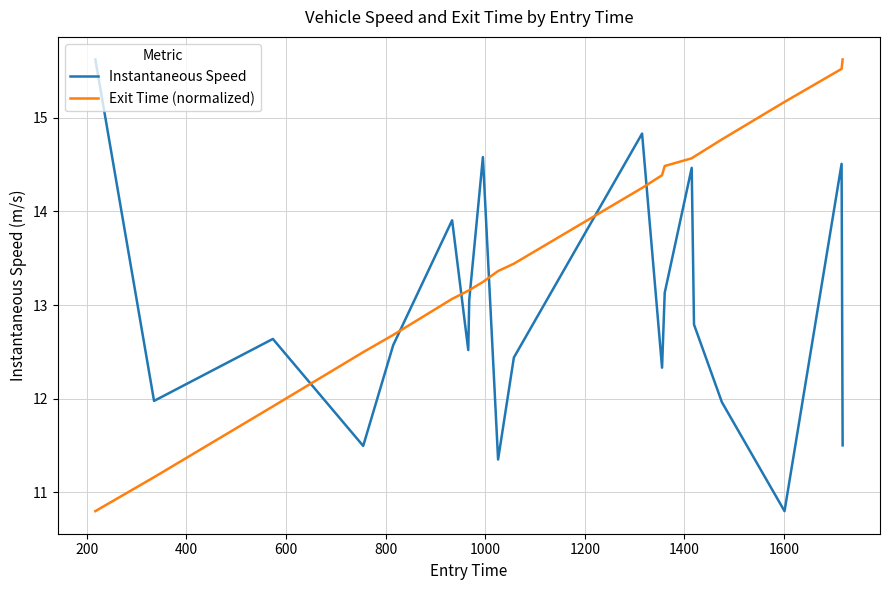

What is the maximum value shown in the chart?

15.6